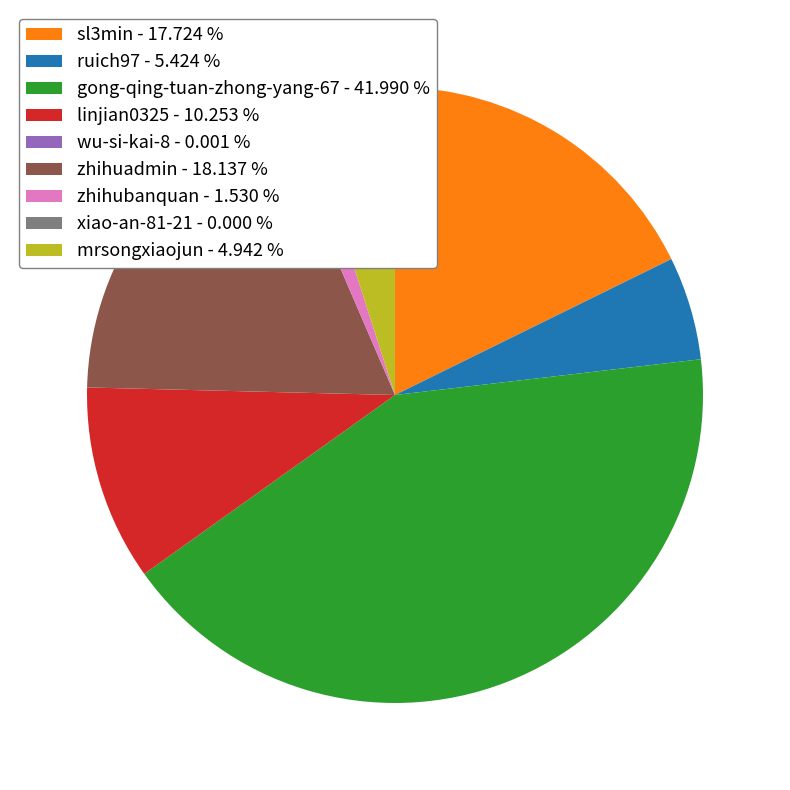

Does gong-qing-tuan-zhong-yang-67 - 41.990 % account for over 50% of the chart?

No